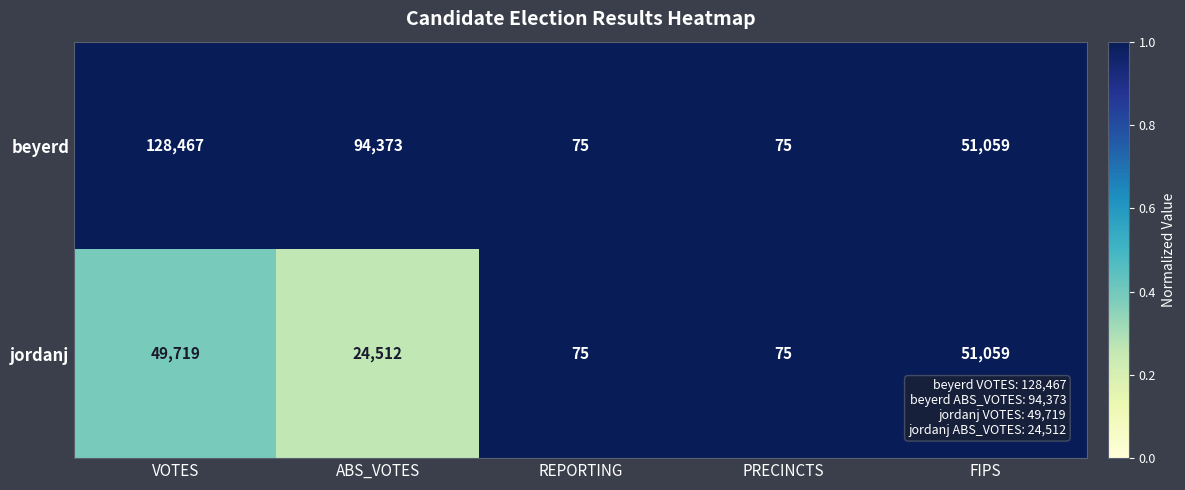

Which series has the largest range (max minus min)?

beyerd